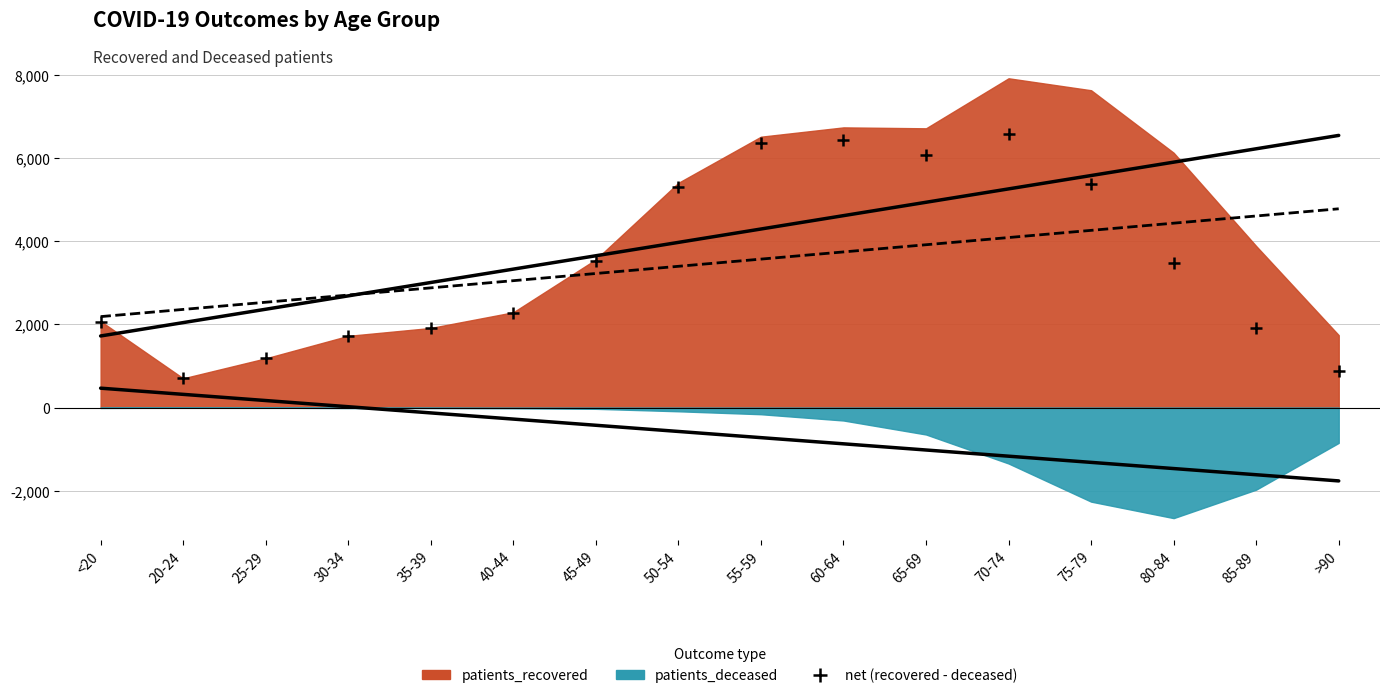

What is the range of Y values (max minus min)?

5878